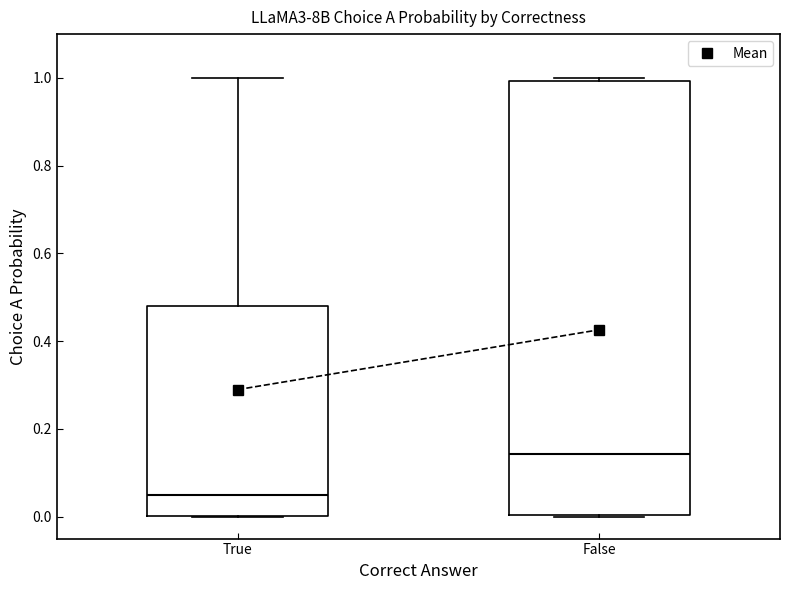

Where is the lower edge of the box for True on the y-axis? The values are not printed on the chart, so give them approximately, as read against the axis.

0.00